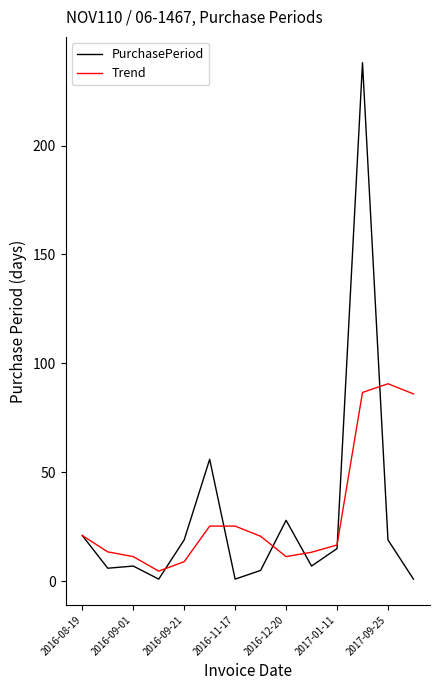

Which series has the widest spread of values?

PurchasePeriod